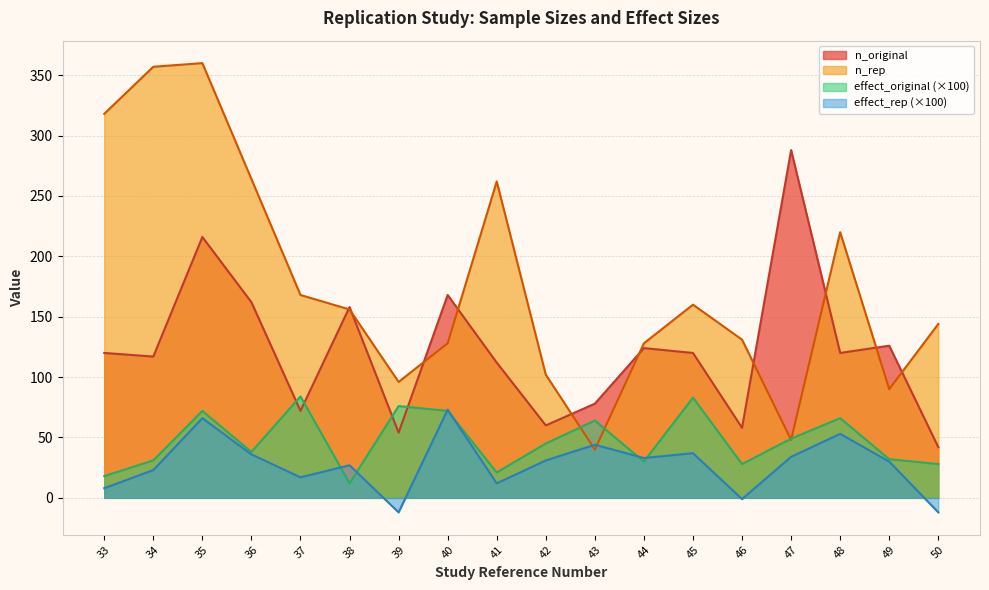

Which series has the largest total across all categories?

n_rep